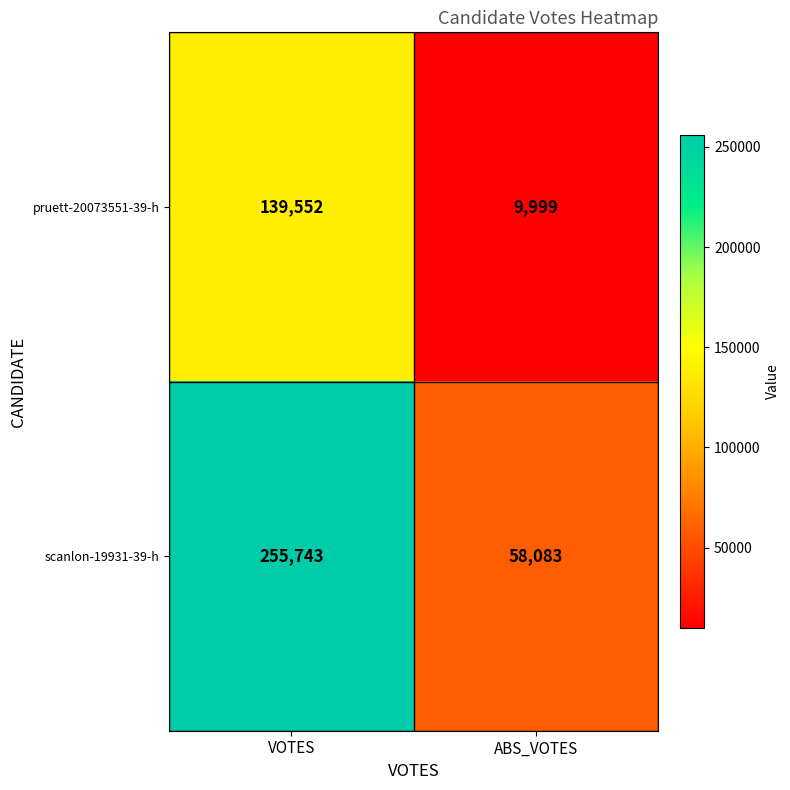

Reading right to left, transcribe all the data shown in this chart.

pruett-20073551-39-h: 9999	139552
scanlon-19931-39-h: 58083	255743